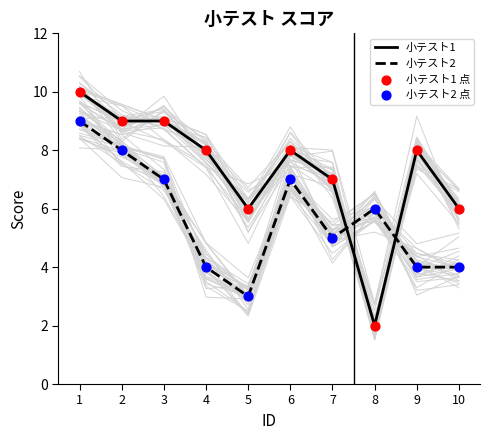

Between which two adjacent categories do 小テスト1 and 小テスト2 first intersect?

7 and 8